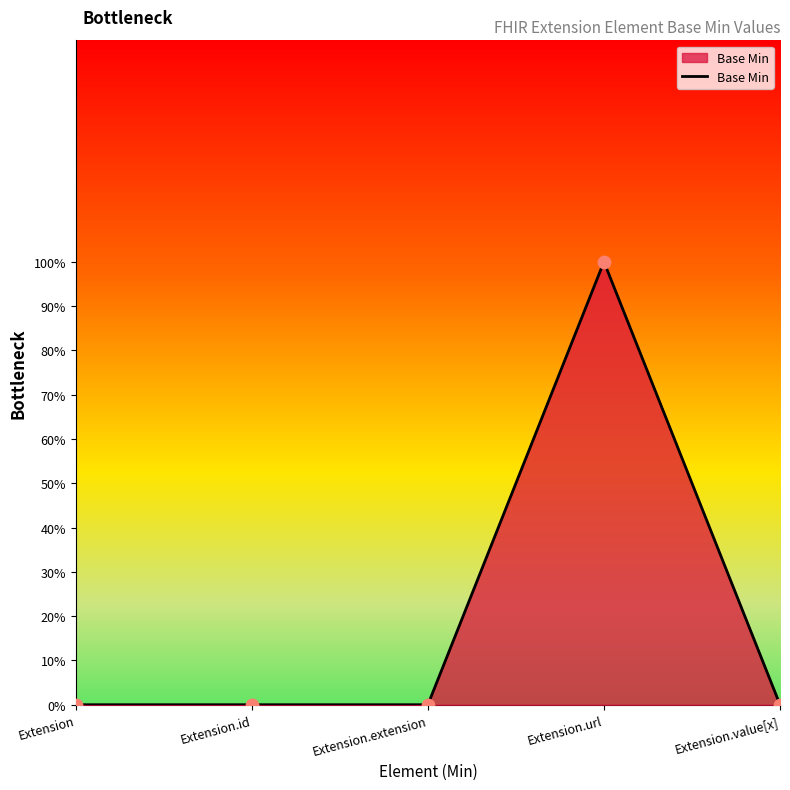

Which has a higher value, Extension.url or Extension.extension?

Extension.url